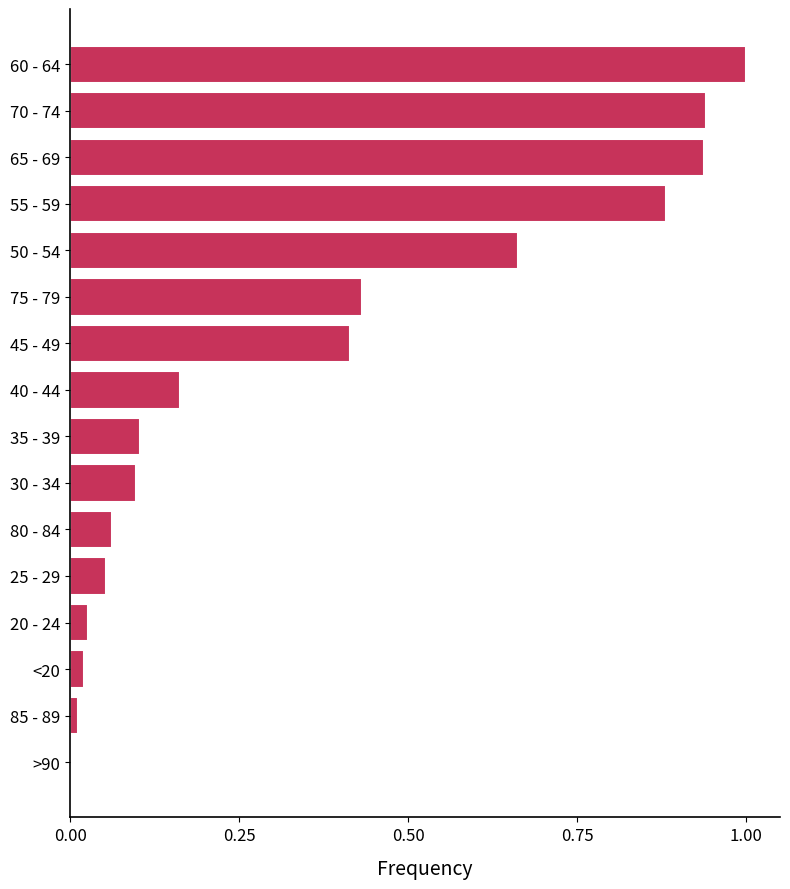

How many values exceed 0?

15